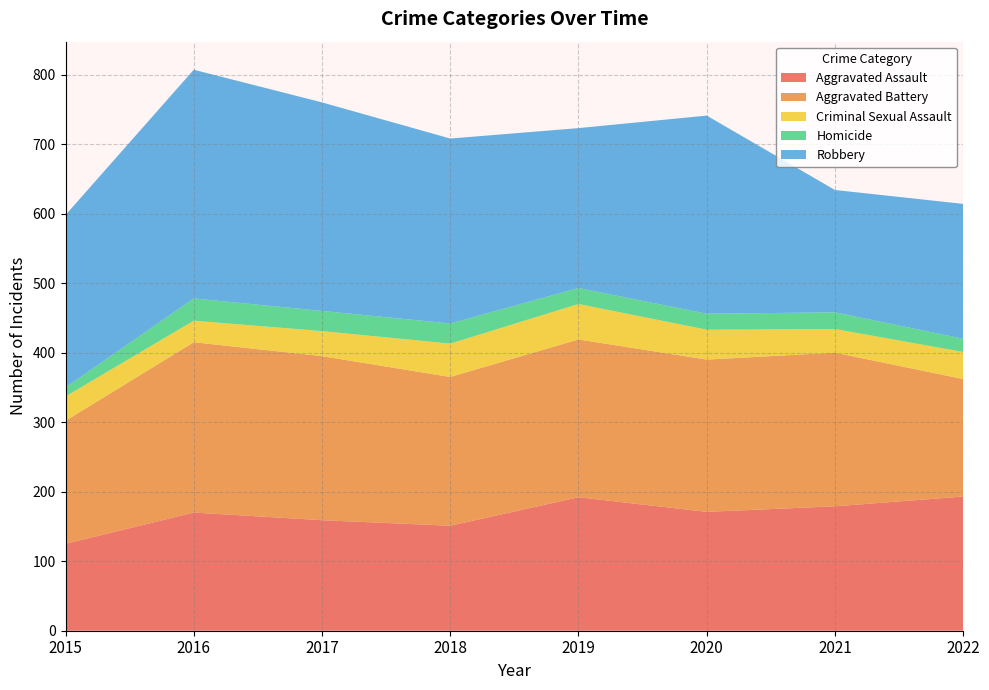

Reading left to right, list all the values displayed in this chart.

Aggravated Assault: 125	170	159	151	192	171	179	193
Aggravated Battery: 177	245	236	214	227	219	221	169
Criminal Sexual Assault: 35	31	36	48	51	43	34	39
Homicide: 13	32	29	29	23	23	24	19
Robbery: 248	329	300	266	230	285	176	194